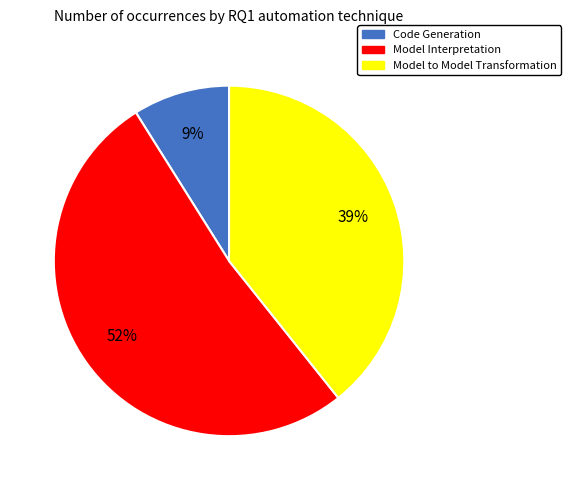

To the nearest percent, what portion does Code Generation represent?

9%